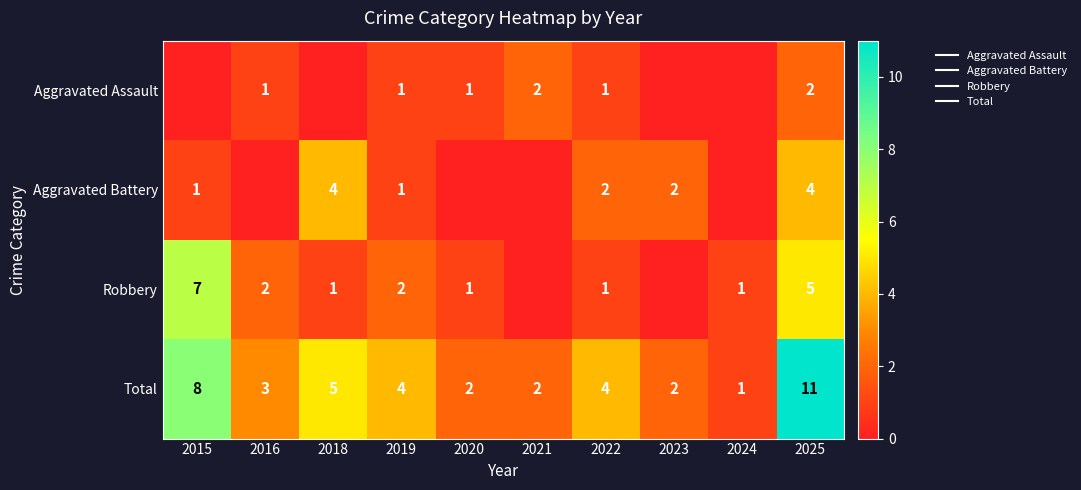

List the series in order of their overall mean, lowest first.

Aggravated Assault, Aggravated Battery, Robbery, Total